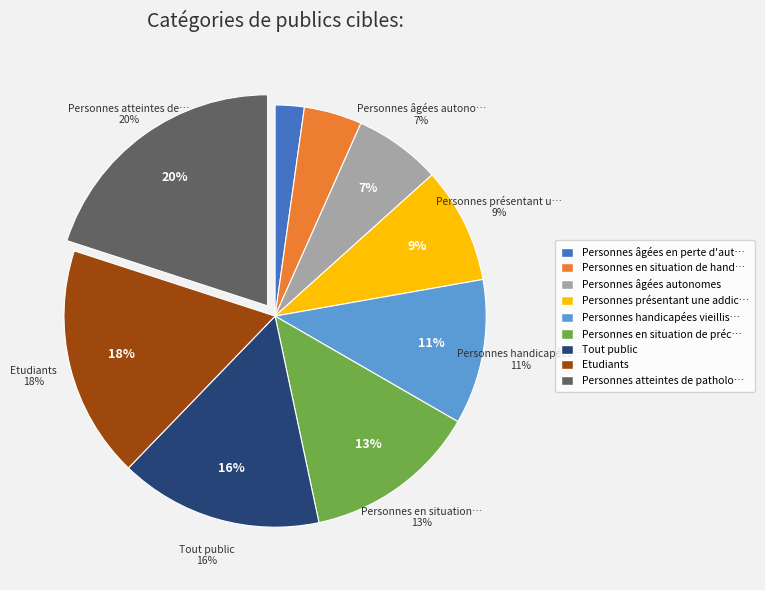

Does Personnes handicapées vieillissantes represent more than half of the total?

No